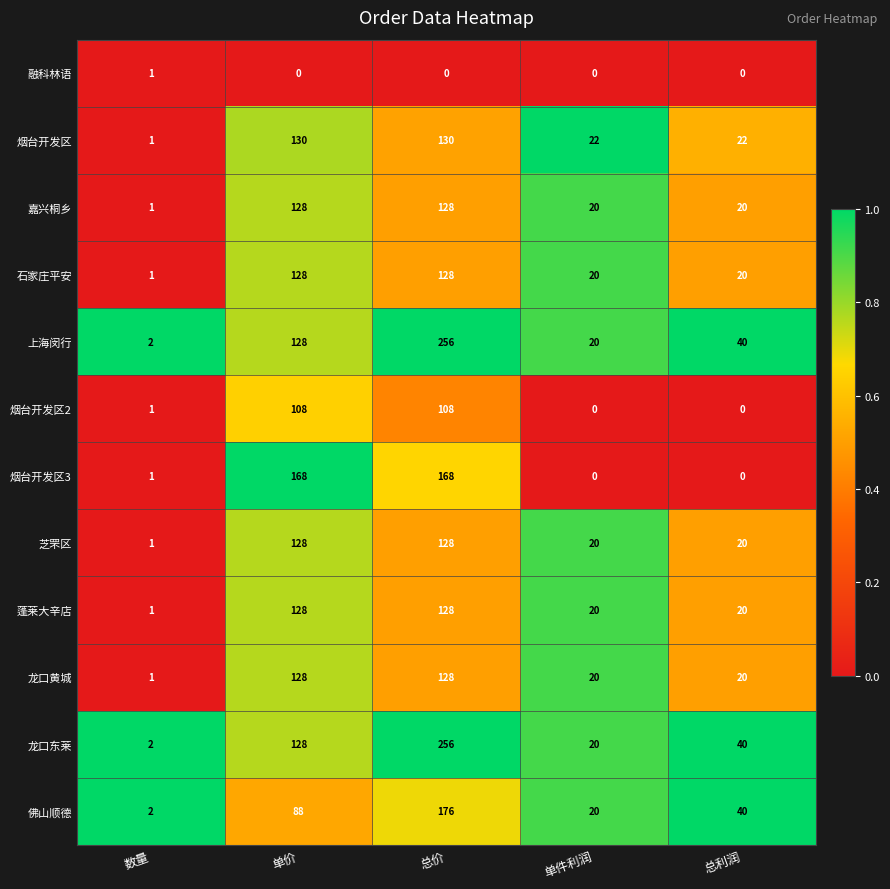

What value does the 龙口东莱 series have at 总利润, to the nearest 10?

40